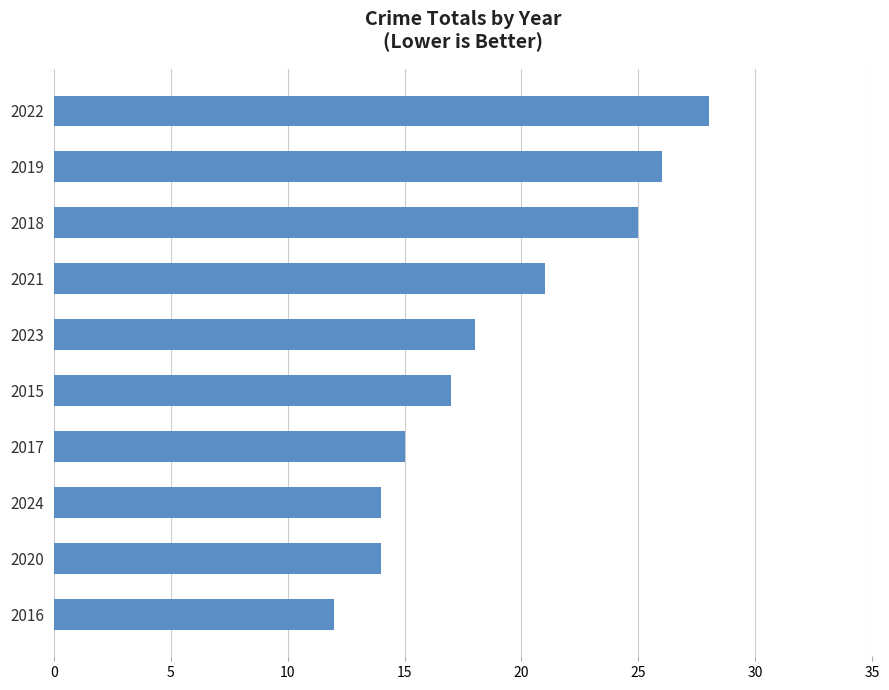

The value at 2016 is 6. True or false?

False